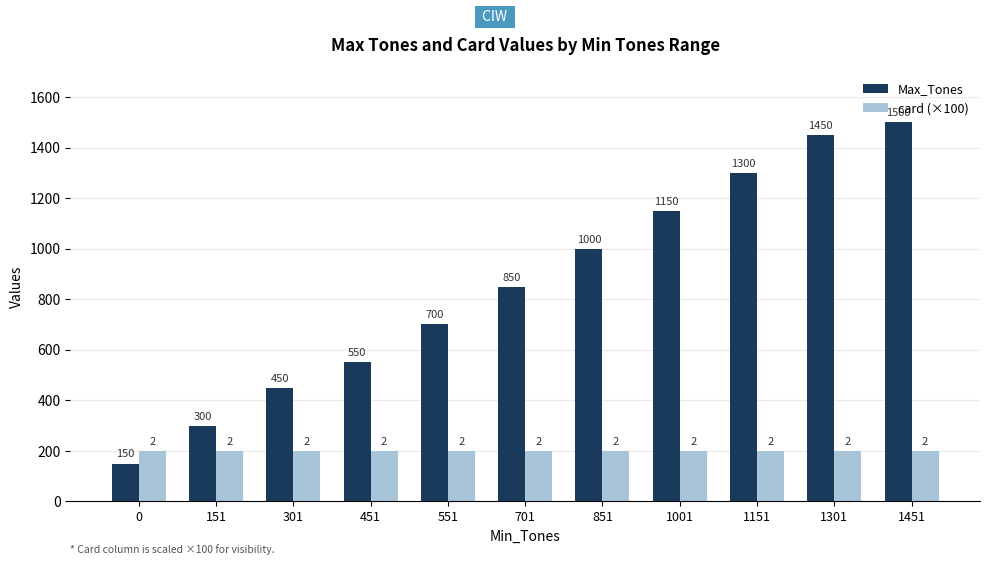

The value of Max_Tones at 1001 is 1150. True or false?

True